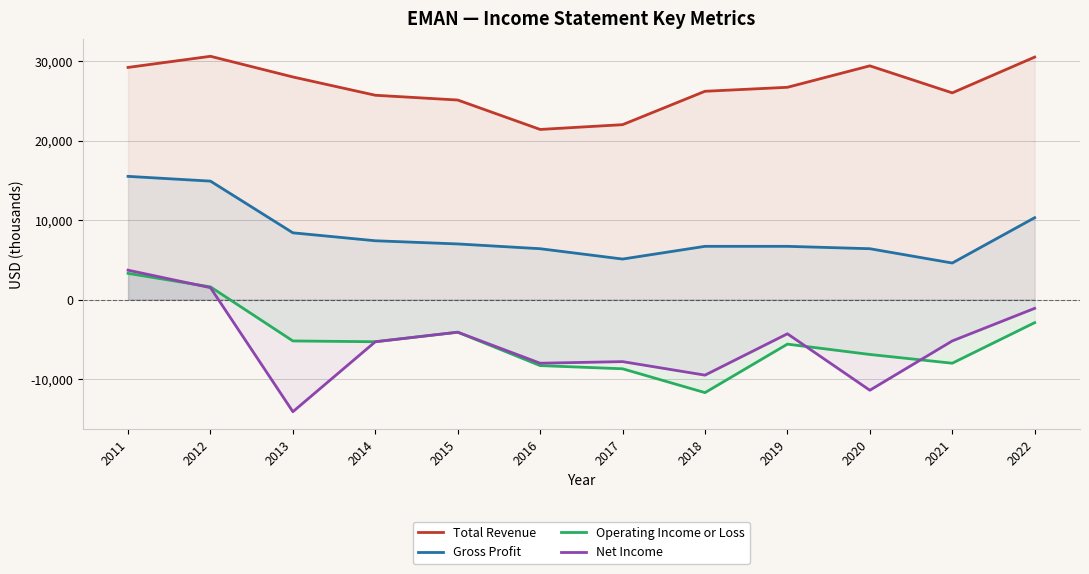

Is it true that Total Revenue equals 45076 at 2014?

False